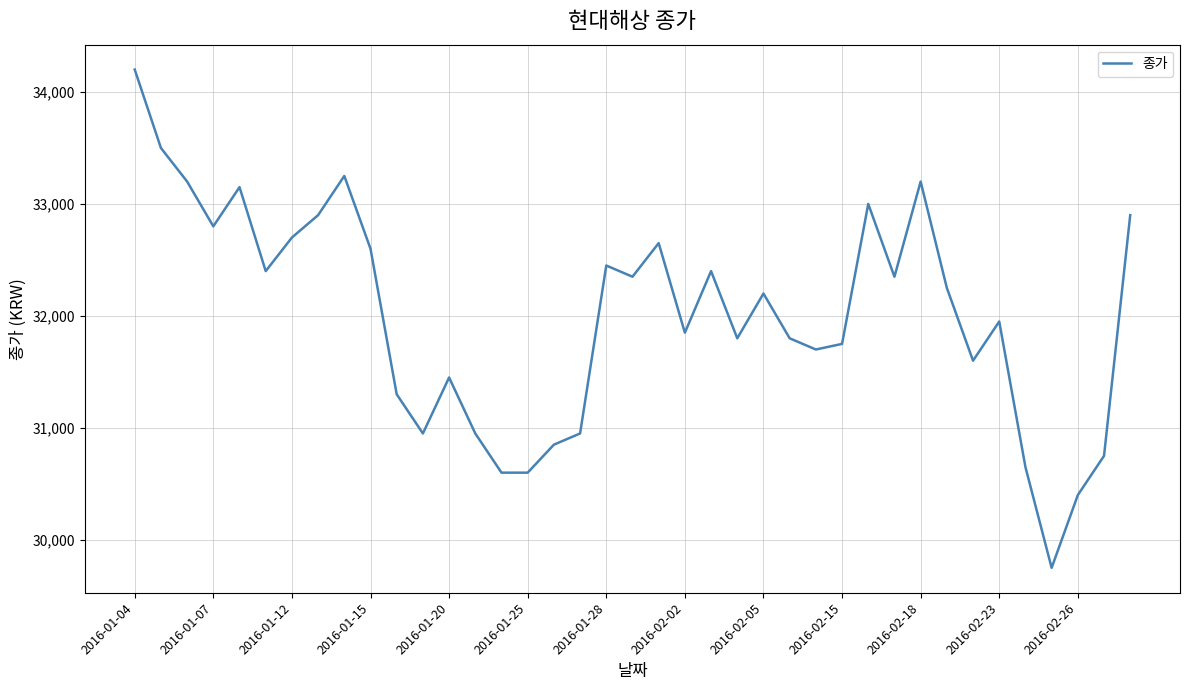

What is the greatest value displayed?

34200